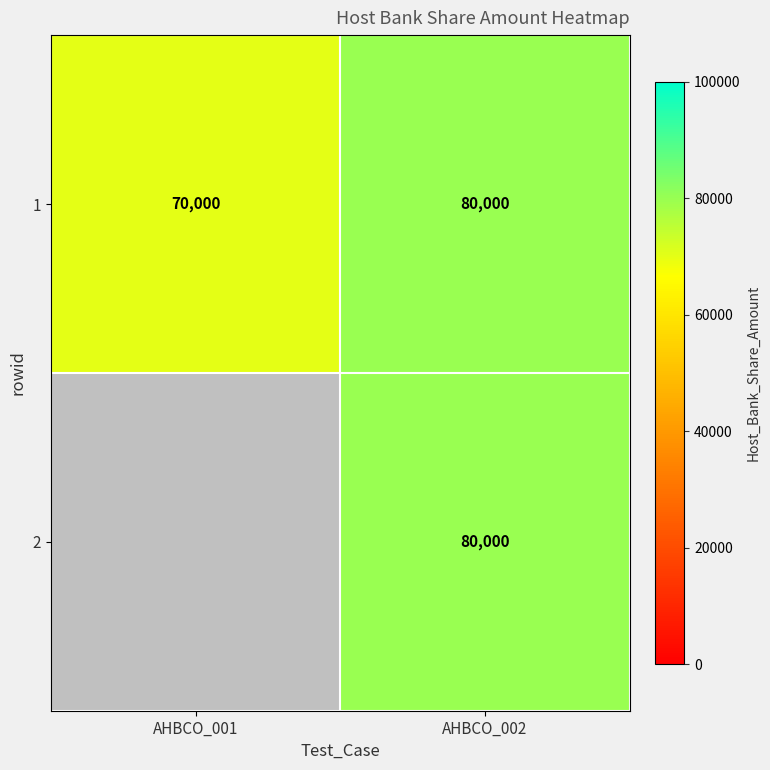

Which category has the lowest value in the 1 series?

AHBCO_001